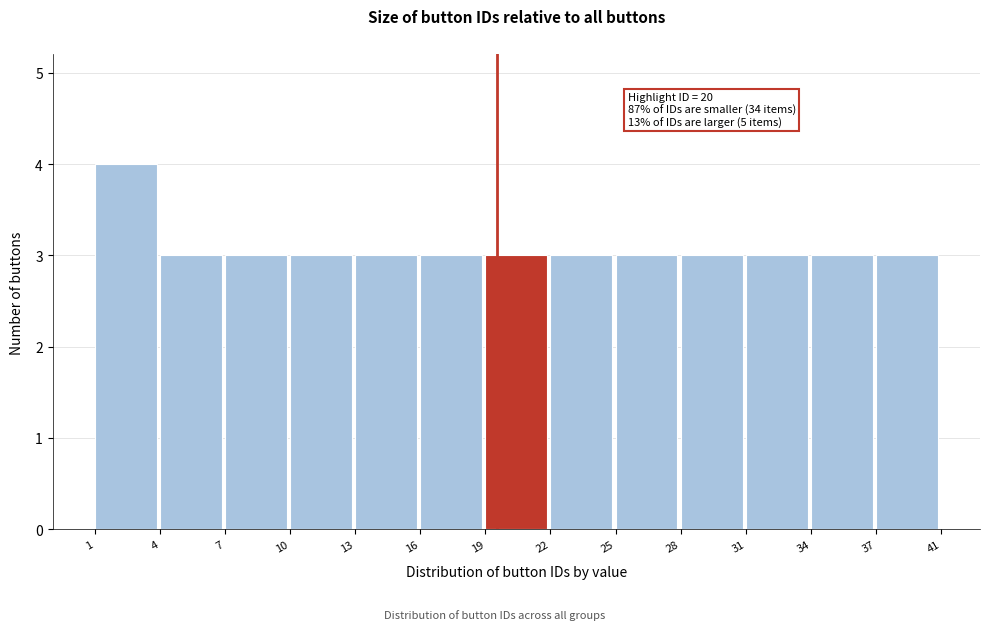

Reading left to right, extract all data points from this chart.

4	3	3	3	3	3	3	3	3	3	3	3	3